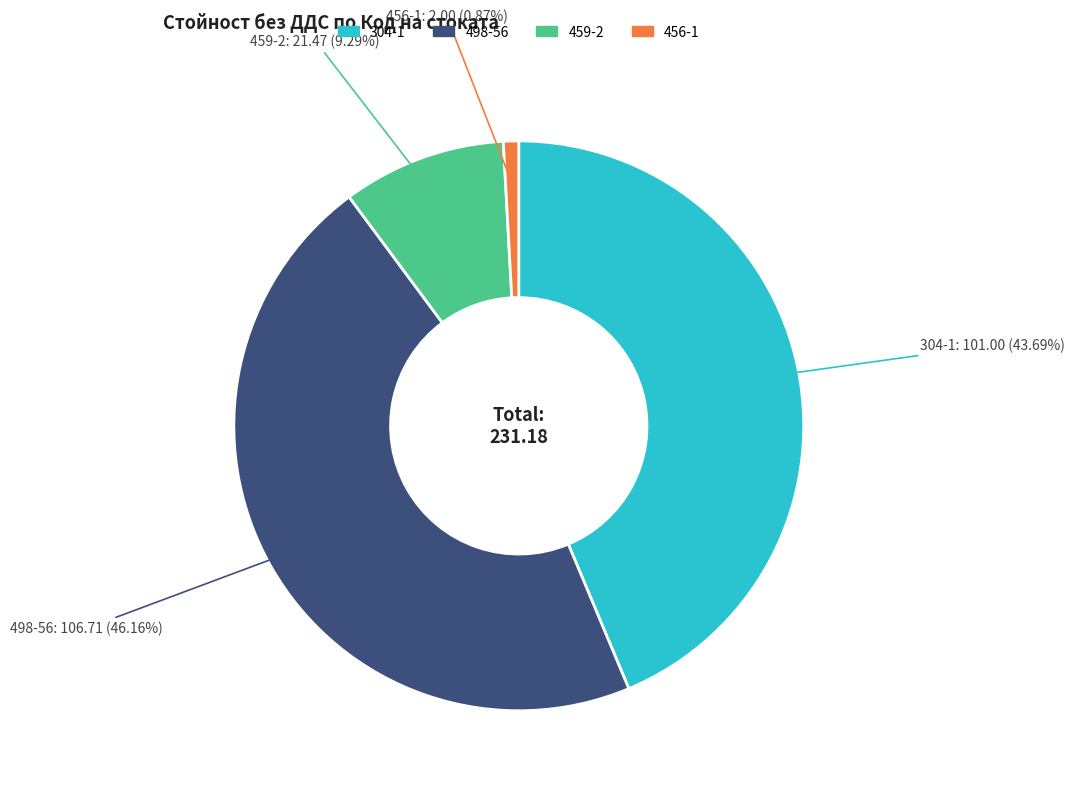

To the nearest percent, what portion does 456-1 represent?

1%